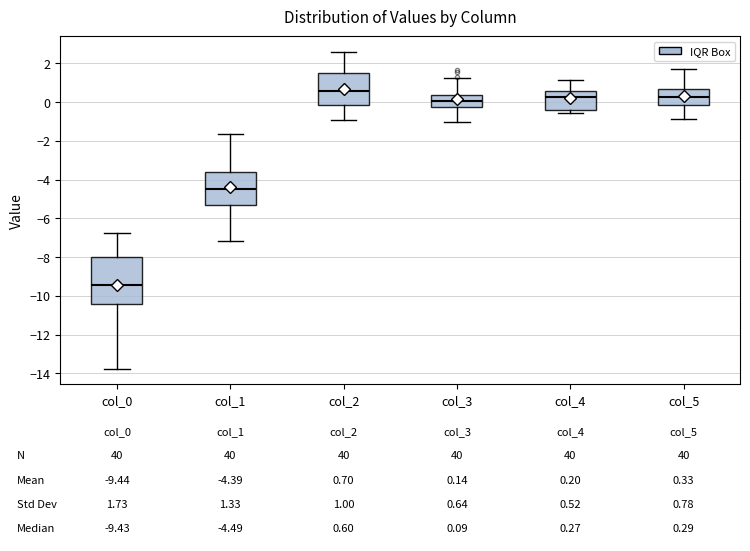

Comparing the boxes themselves (not the whiskers), which one is the tallest?

col_0